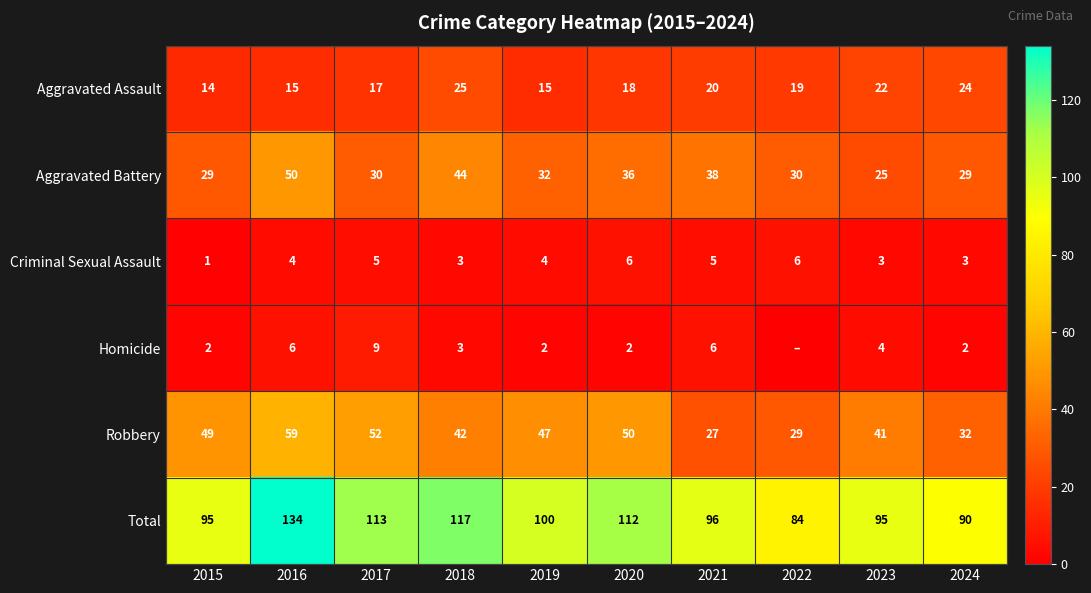

What is the difference between the second highest and second lowest values in the Robbery series?

23